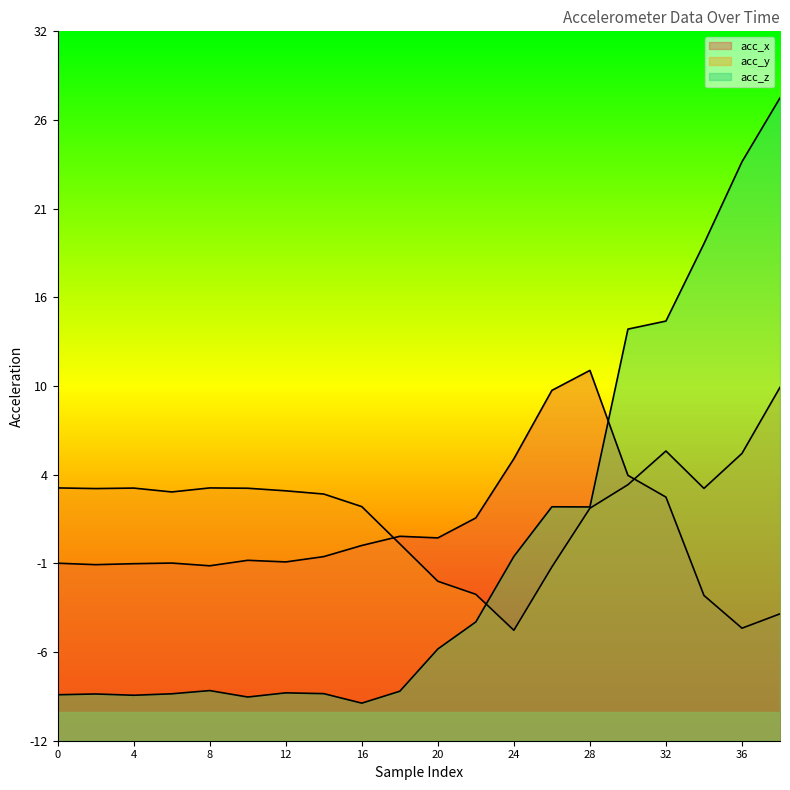

Reading left to right, extract all data points from this chart.

acc_x: 0=-1.0	2=-1.1	4=-1.0	6=-1.0	8=-1.1	10=-0.8	12=-0.9	14=-0.6	16=0.1	18=0.7	20=0.6	22=1.8	24=5.5	26=9.7	28=11.0	30=4.5	32=3.1	34=-3.0	36=-5.0	38=-4.1
acc_y: 0=3.7	2=3.6	4=3.7	6=3.4	8=3.7	10=3.7	12=3.5	14=3.3	16=2.5	18=0.2	20=-2.1	22=-2.9	24=-5.2	26=-1.2	28=2.4	30=3.9	32=6.0	34=3.6	36=5.8	38=9.9
acc_z: 0=-9.2	2=-9.1	4=-9.2	6=-9.1	8=-8.9	10=-9.3	12=-9.0	14=-9.1	16=-9.7	18=-8.9	20=-6.3	22=-4.6	24=-0.6	26=2.5	28=2.5	30=13.5	32=14.0	34=18.8	36=23.9	38=27.9